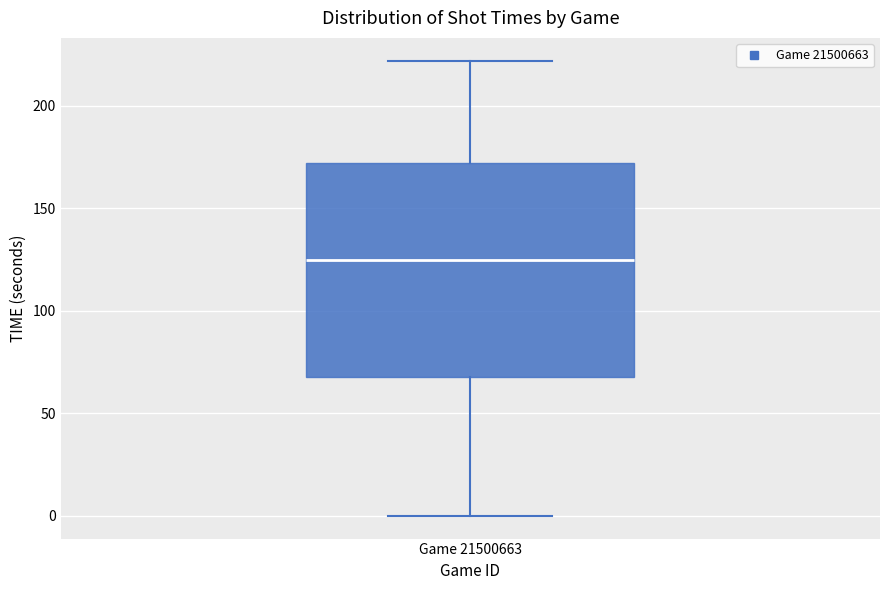

Where does the median line of the box for Game 21500663 sit on the y-axis? The values are not printed on the chart, so give them approximately, as read against the axis.

125